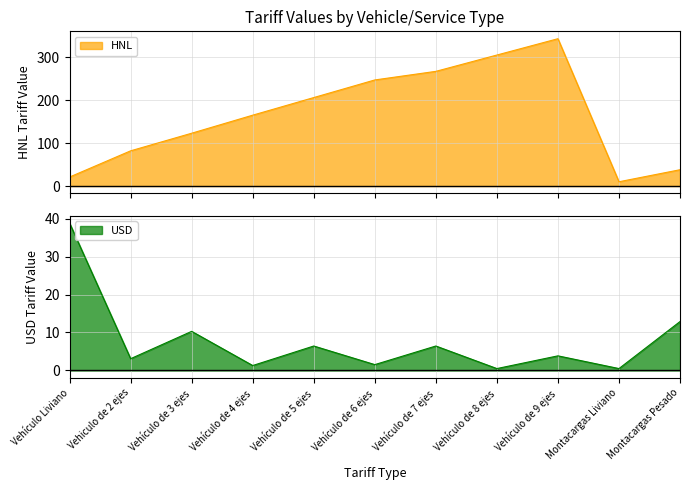

What is the label of the 2nd point from the left?

Vehiculo de 2 ejes